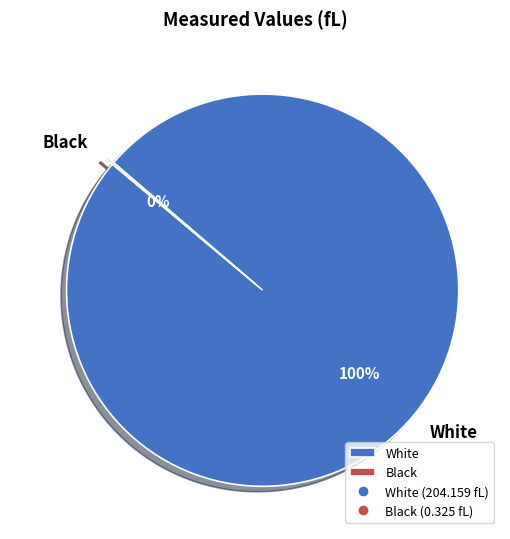

To the nearest percent, what percentage of the pie is White?

100%